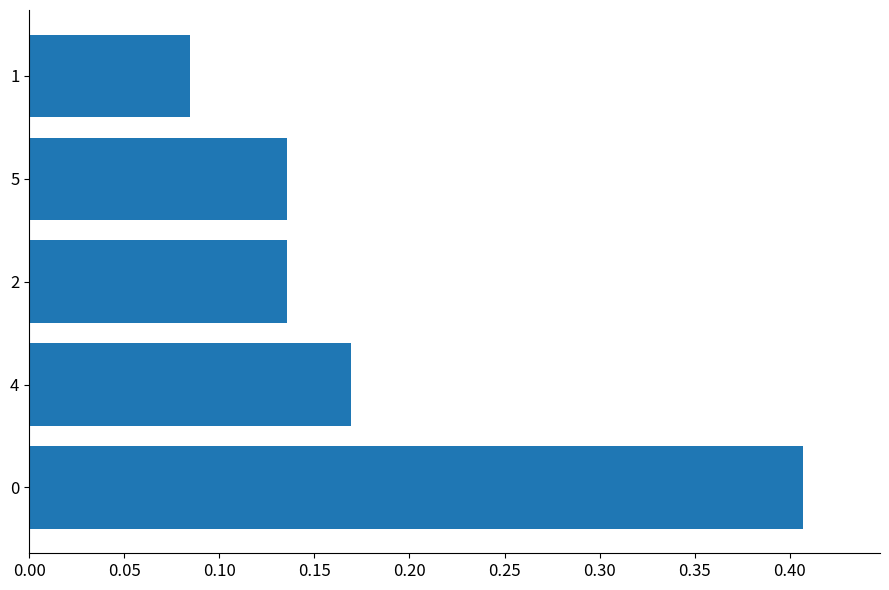

The value at 0 is 0.2. True or false?

False